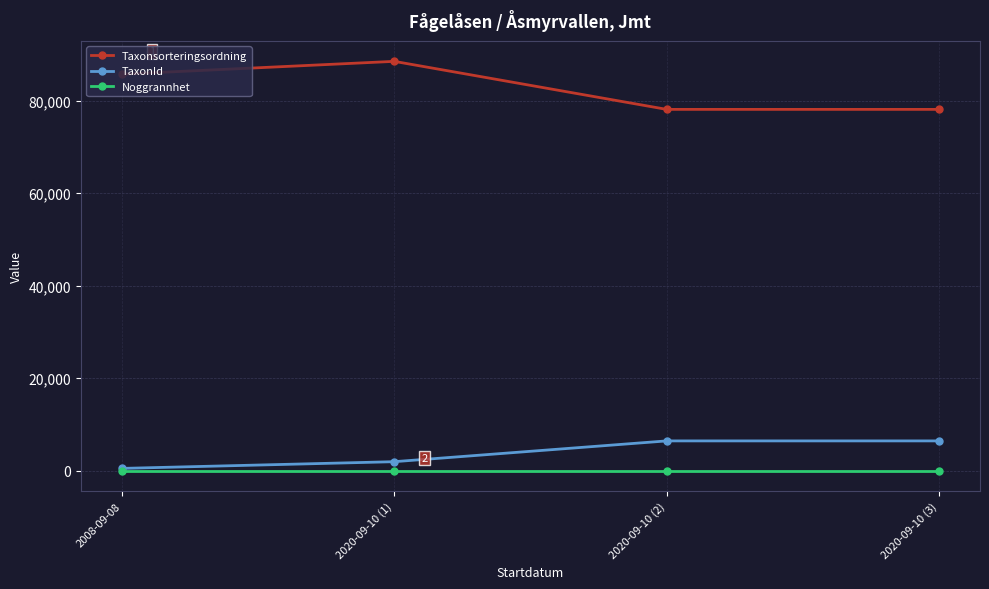

List the series in order of their peak value, lowest first.

Noggrannhet, TaxonId, Taxonsorteringsordning